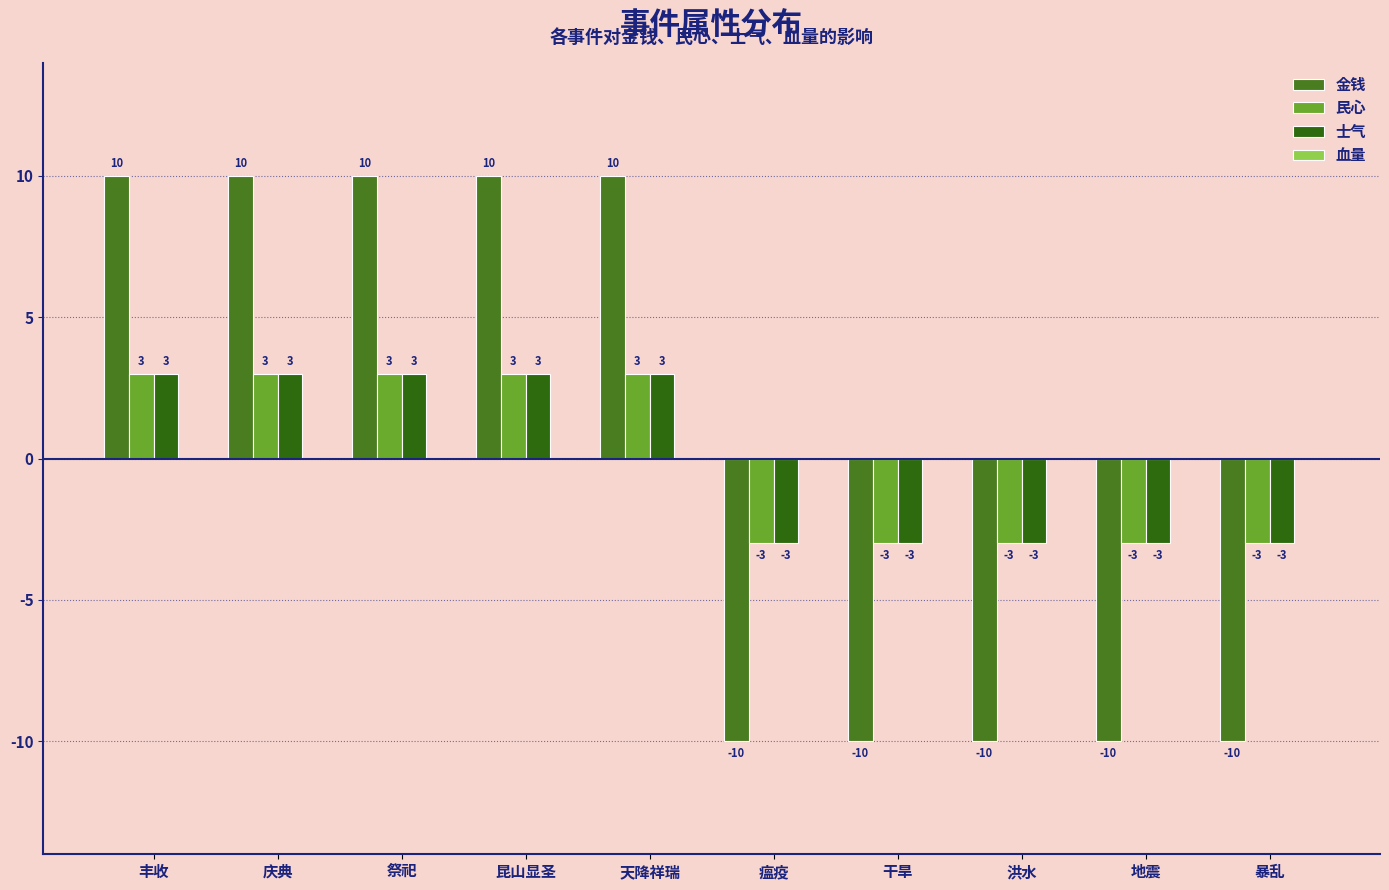

What is the difference between the maximum and second lowest values in the 金钱 series?

20